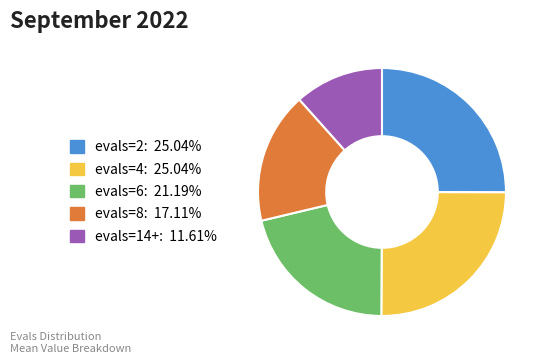

True or false: evals=4 accounts for 25% of the total.

True